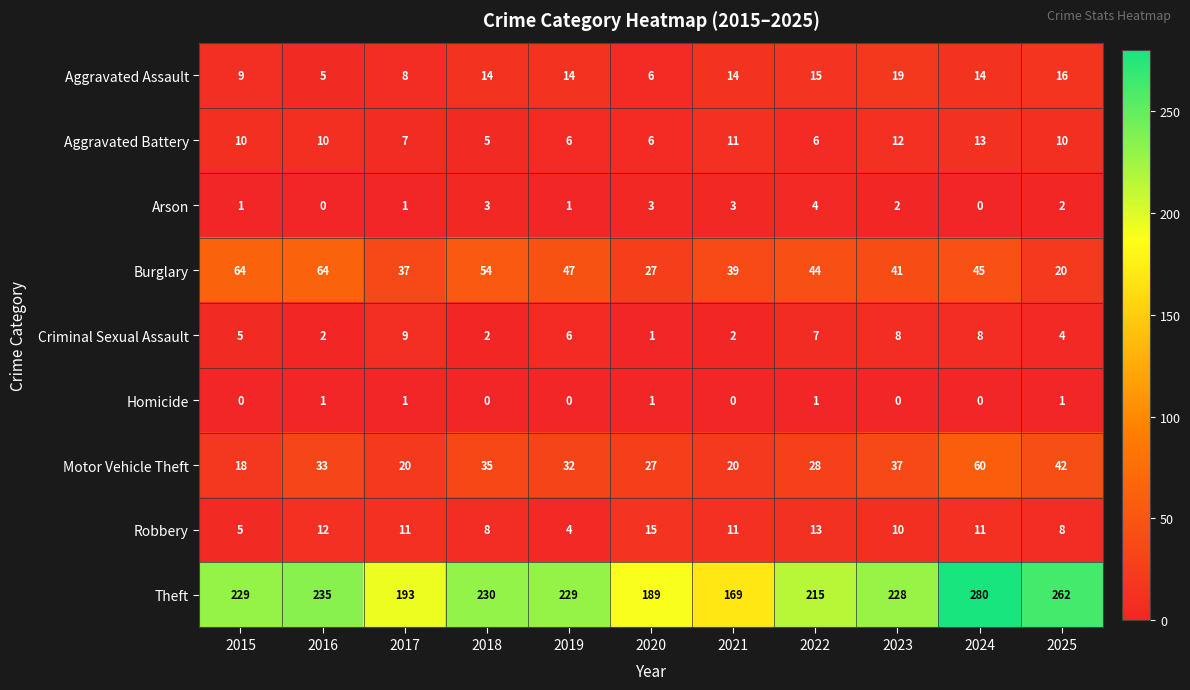

How many Aggravated Battery values are between 6 and 11?

8